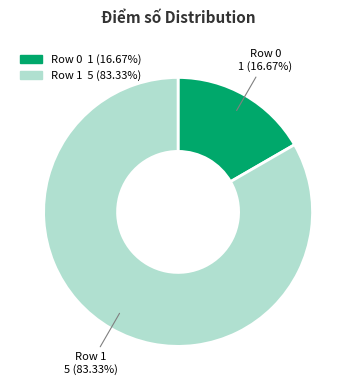

Combined, do Row 0 and Row 1 account for over 50%?

Yes